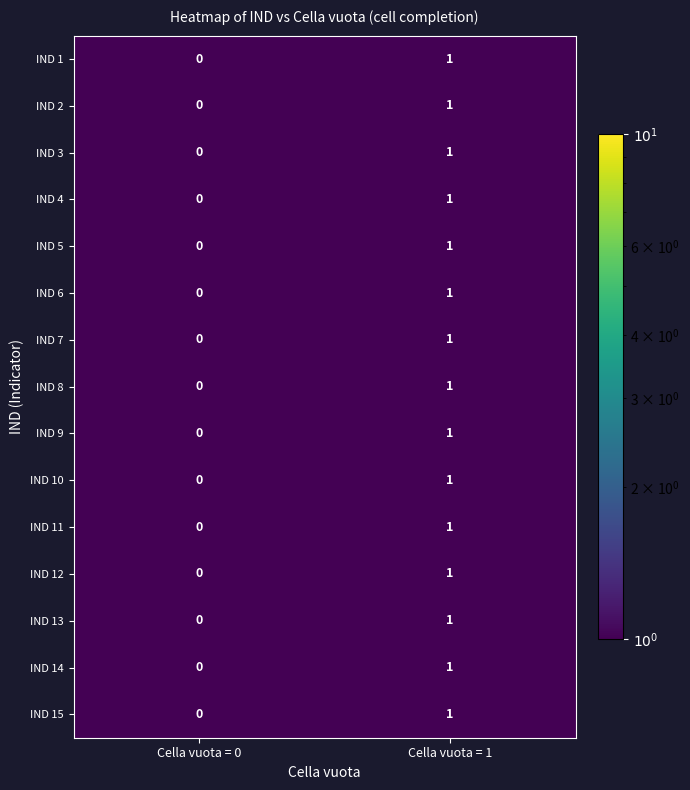

The IND 9 series shows 0 at Cella vuota = 0. True or false?

True